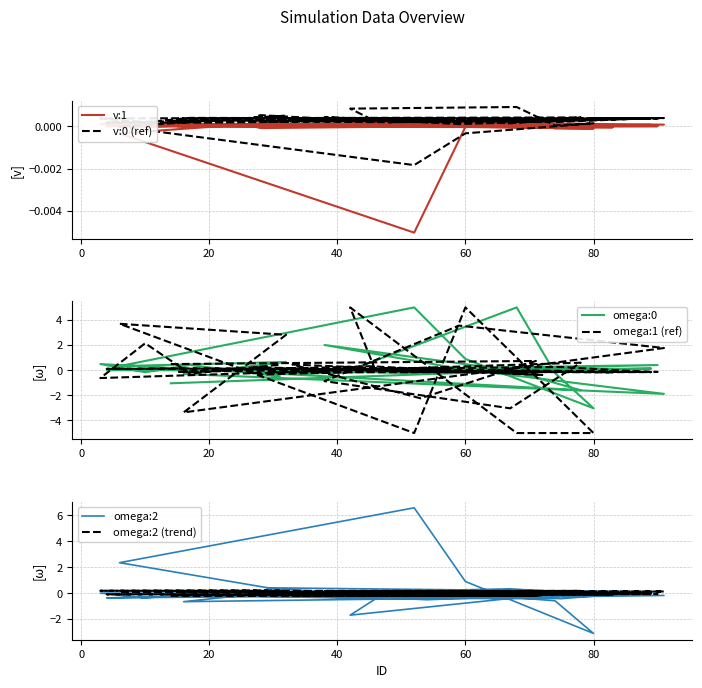

What is the sum of all omega:2 values?

0.4